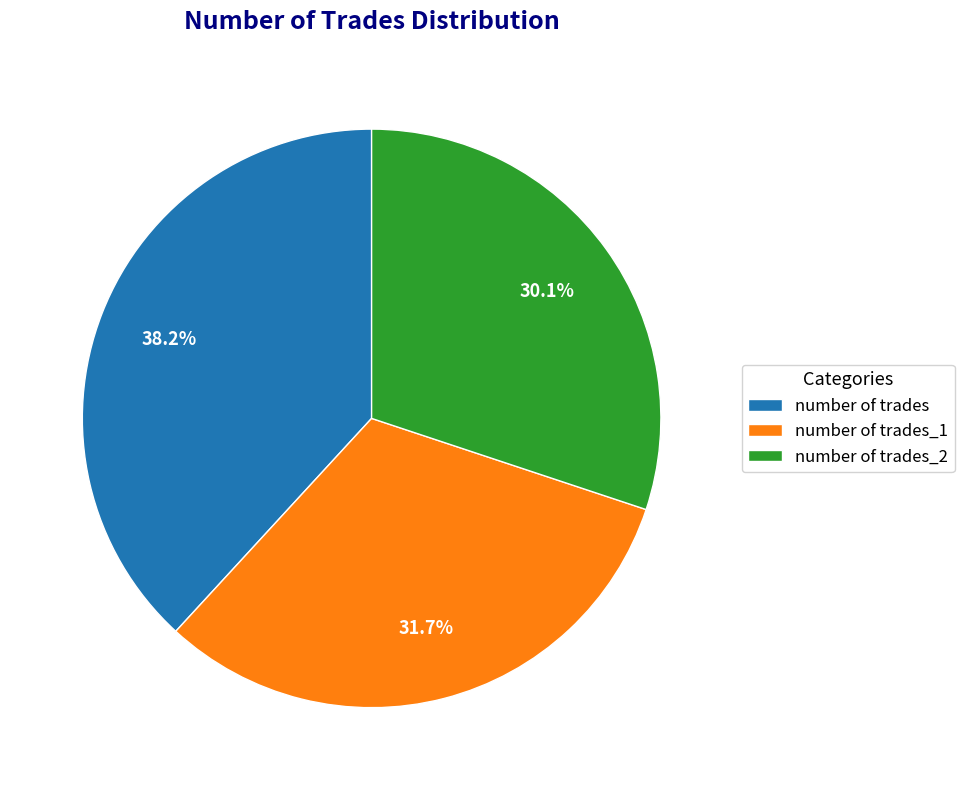

To the nearest percent, what portion does number of trades represent?

38%